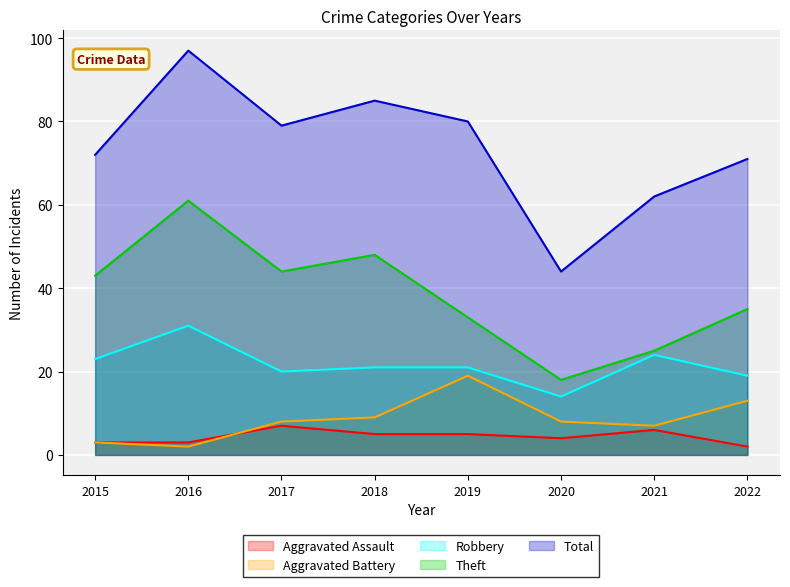

Where does the Aggravated Assault series first go above 5?

2017